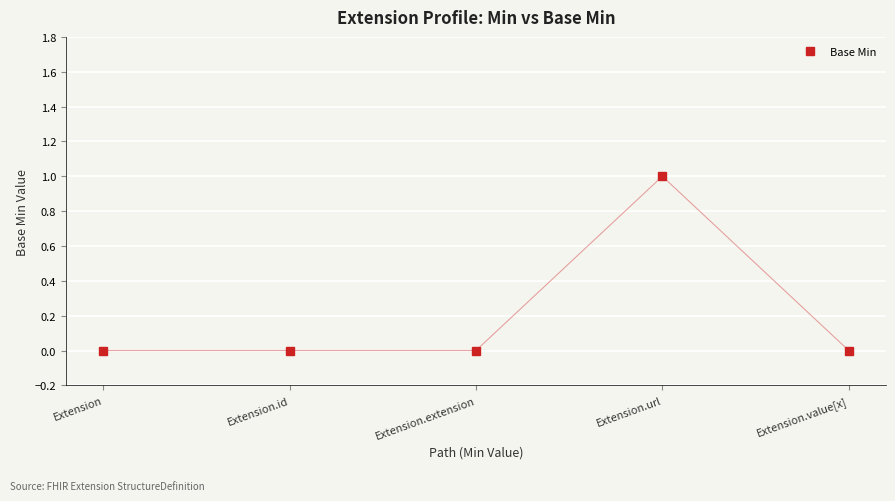

True or false: the data shows 1 at Extension.id.

False